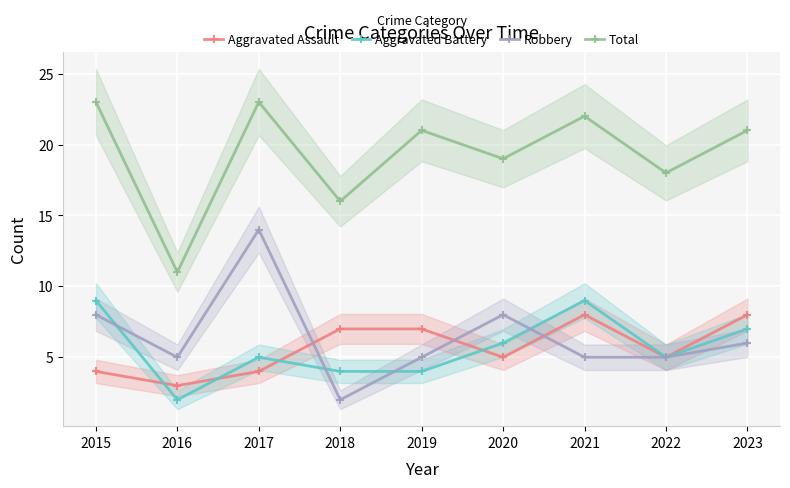

What is the value of the Aggravated Battery point at the 2nd from the left?

2